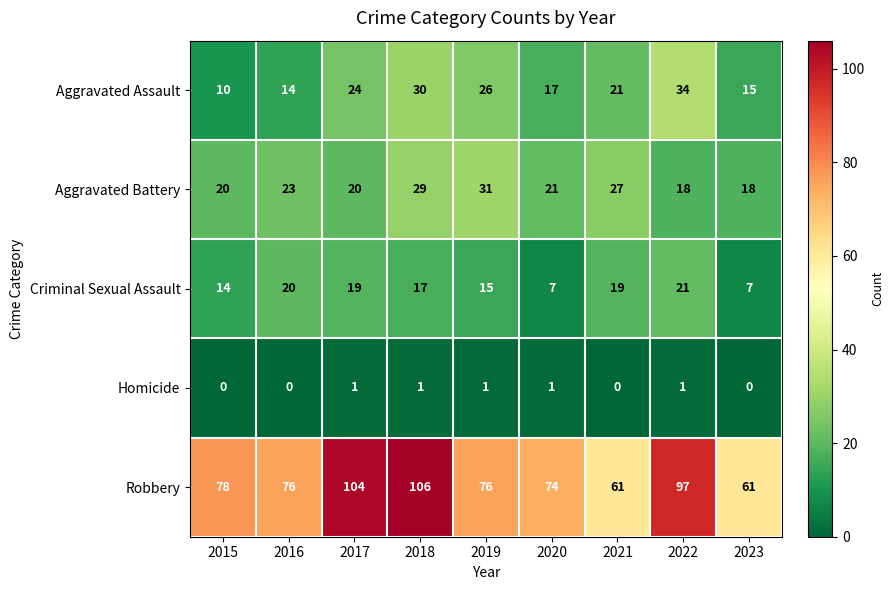

Where is Criminal Sexual Assault nearest to the value 14?

2015